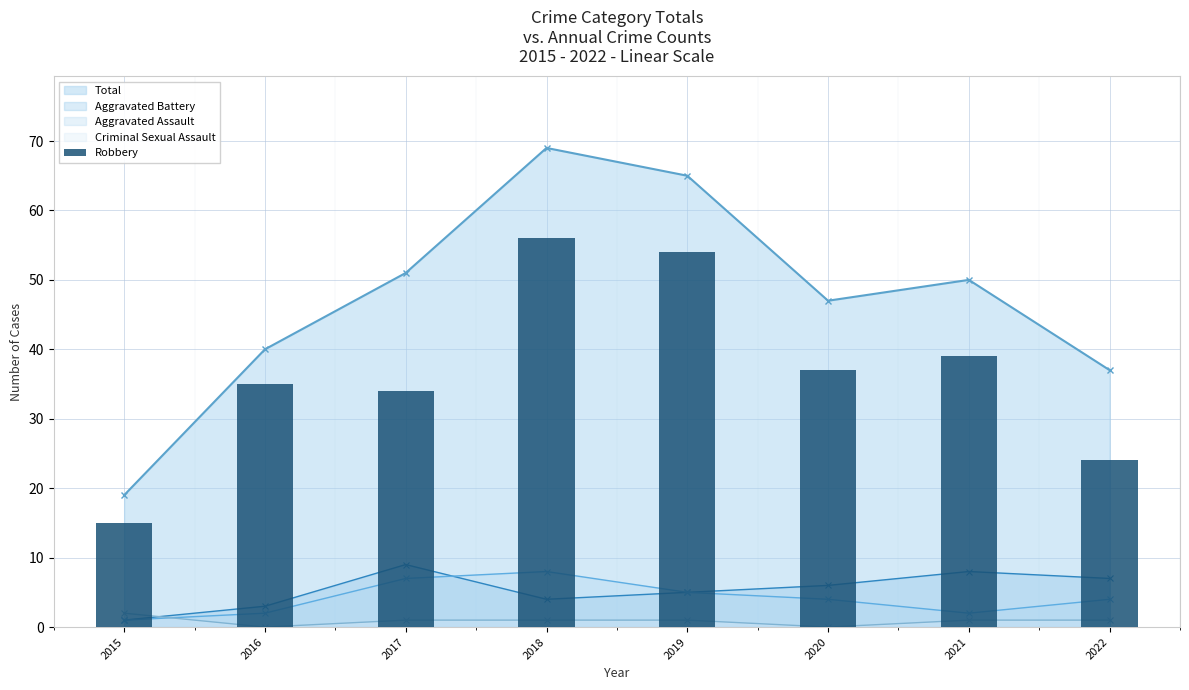

Approximately how many times larger is the value at 2021 compared to 2018?

0.7